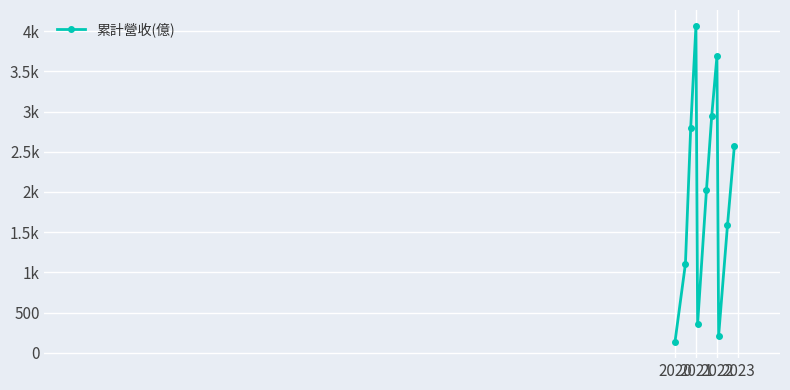

At which label does the data first exceed 2022?

2022